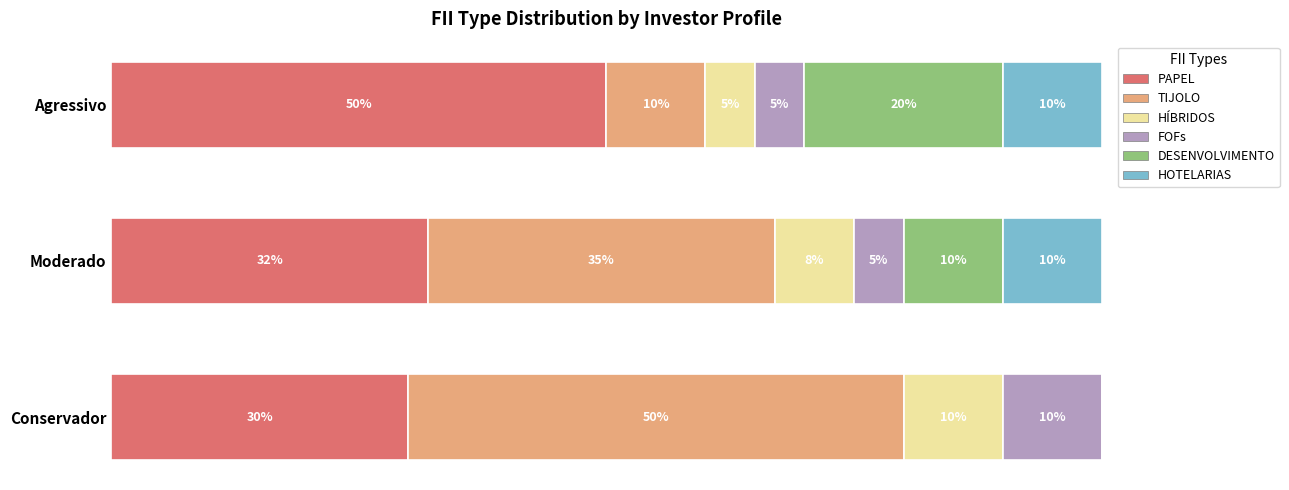

What are all the series names shown in the legend?

PAPEL, TIJOLO, HÍBRIDOS, FOFs, DESENVOLVIMENTO, HOTELARIAS